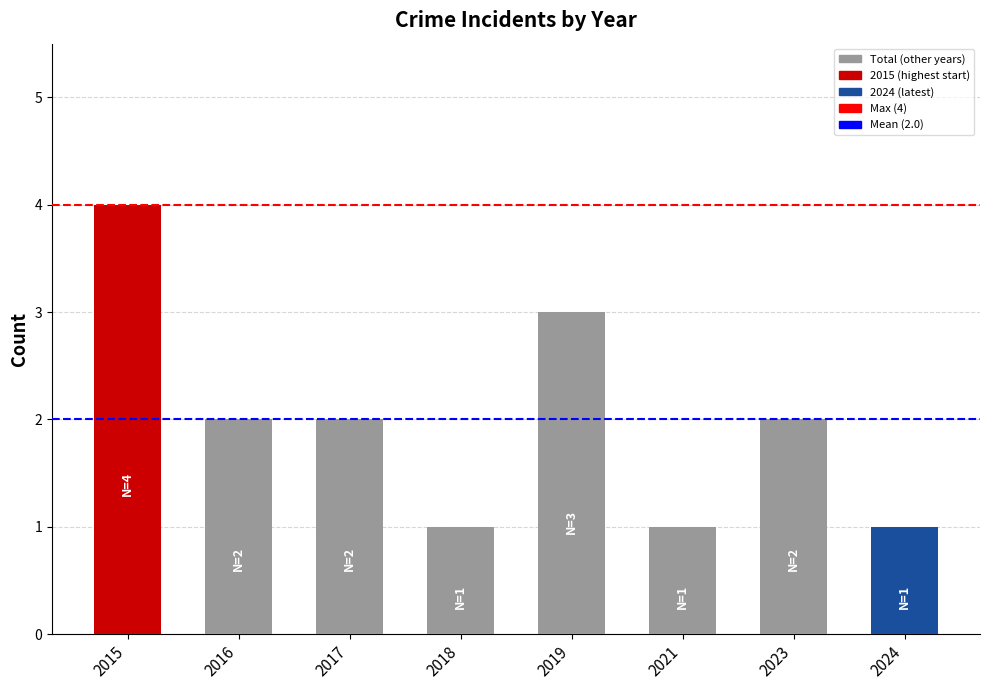

Reading left to right, transcribe all the data shown in this chart.

4	2	2	1	3	1	2	1